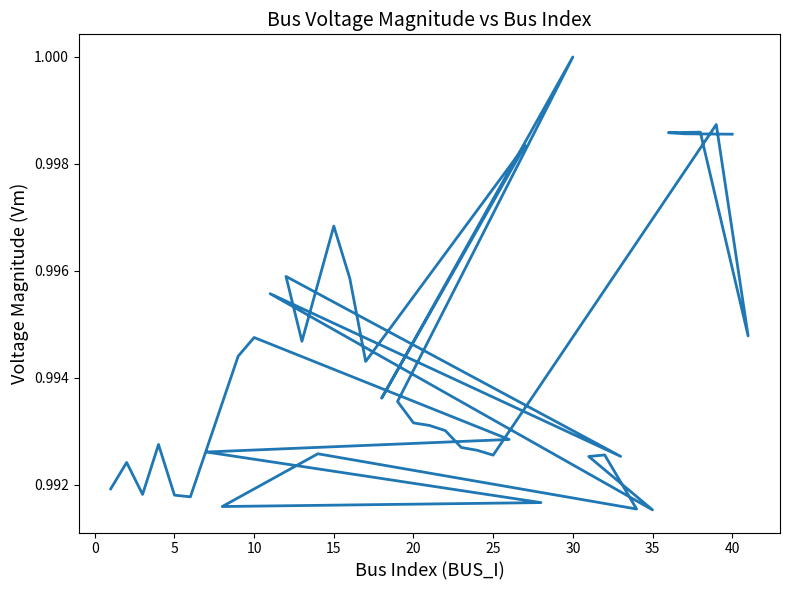

What is the value of the 8th point from the left?

1.0